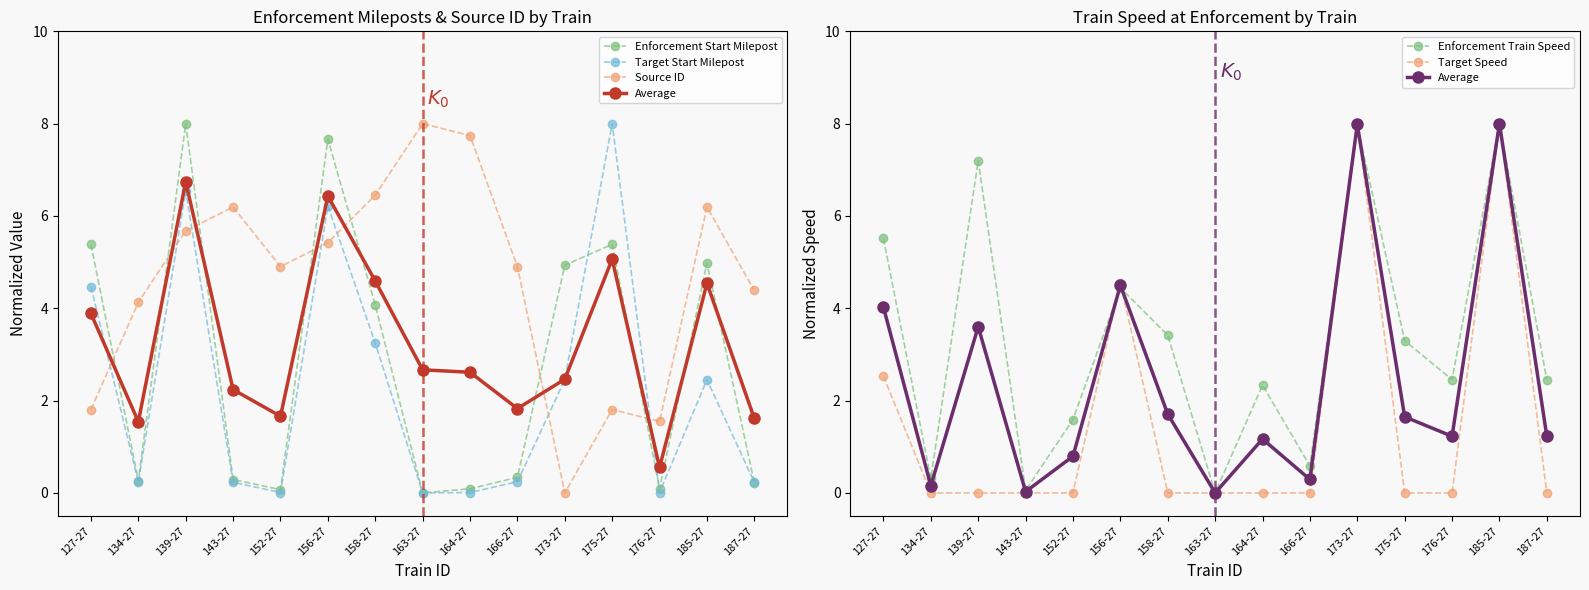

Reading left to right, transcribe all the data shown in this chart.

Enforcement Start Milepost: 127-27=5.4	134-27=0.3	139-27=8.0	143-27=0.3	152-27=0.1	156-27=7.7	158-27=4.1	163-27=0.0	164-27=0.1	166-27=0.3	173-27=4.9	175-27=5.4	176-27=0.1	185-27=5.0	187-27=0.2
Target Start Milepost: 127-27=4.5	134-27=0.2	139-27=6.5	143-27=0.2	152-27=0.0	156-27=6.2	158-27=3.2	163-27=0.0	164-27=0.0	166-27=0.2	173-27=2.5	175-27=8.0	176-27=0.0	185-27=2.5	187-27=0.2
Source ID: 127-27=1.8	134-27=4.1	139-27=5.7	143-27=6.2	152-27=4.9	156-27=5.4	158-27=6.5	163-27=8.0	164-27=7.7	166-27=4.9	173-27=0.0	175-27=1.8	176-27=1.5	185-27=6.2	187-27=4.4
Average: 127-27=4.0	134-27=0.2	139-27=3.6	143-27=0.0	152-27=0.8	156-27=4.5	158-27=1.7	163-27=0.0	164-27=1.2	166-27=0.3	173-27=8.0	175-27=1.6	176-27=1.2	185-27=8.0	187-27=1.2
Enforcement Train Speed: 127-27=5.5	134-27=0.3	139-27=7.2	143-27=0.1	152-27=1.6	156-27=4.4	158-27=3.4	163-27=0.0	164-27=2.3	166-27=0.6	173-27=8.0	175-27=3.3	176-27=2.5	185-27=8.0	187-27=2.5
Target Speed: 127-27=2.5	134-27=0.0	139-27=0.0	143-27=0.0	152-27=0.0	156-27=4.6	158-27=0.0	163-27=0.0	164-27=0.0	166-27=0.0	173-27=8.0	175-27=0.0	176-27=0.0	185-27=8.0	187-27=0.0